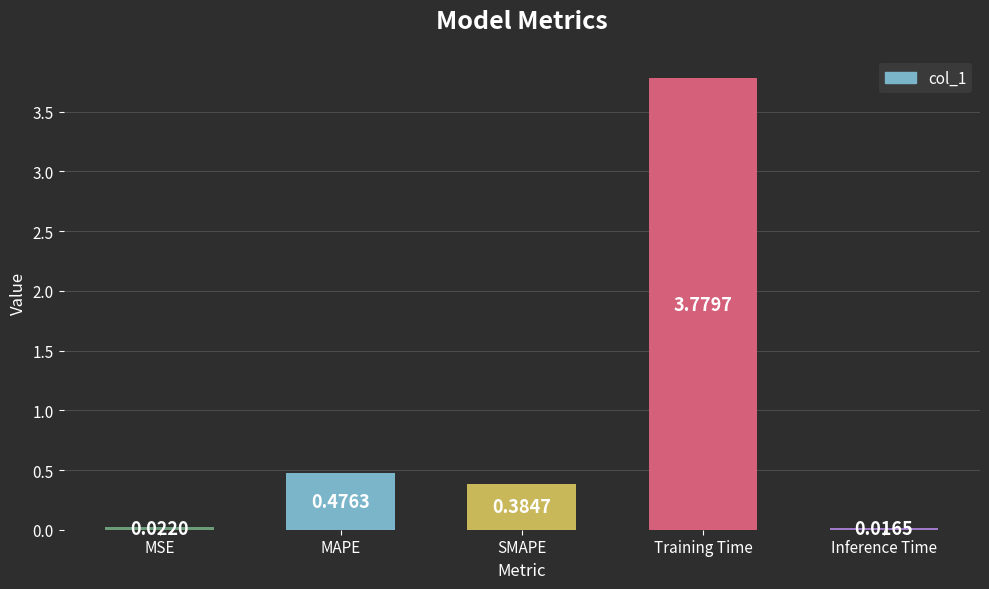

At which label is the value closest to 1?

MAPE